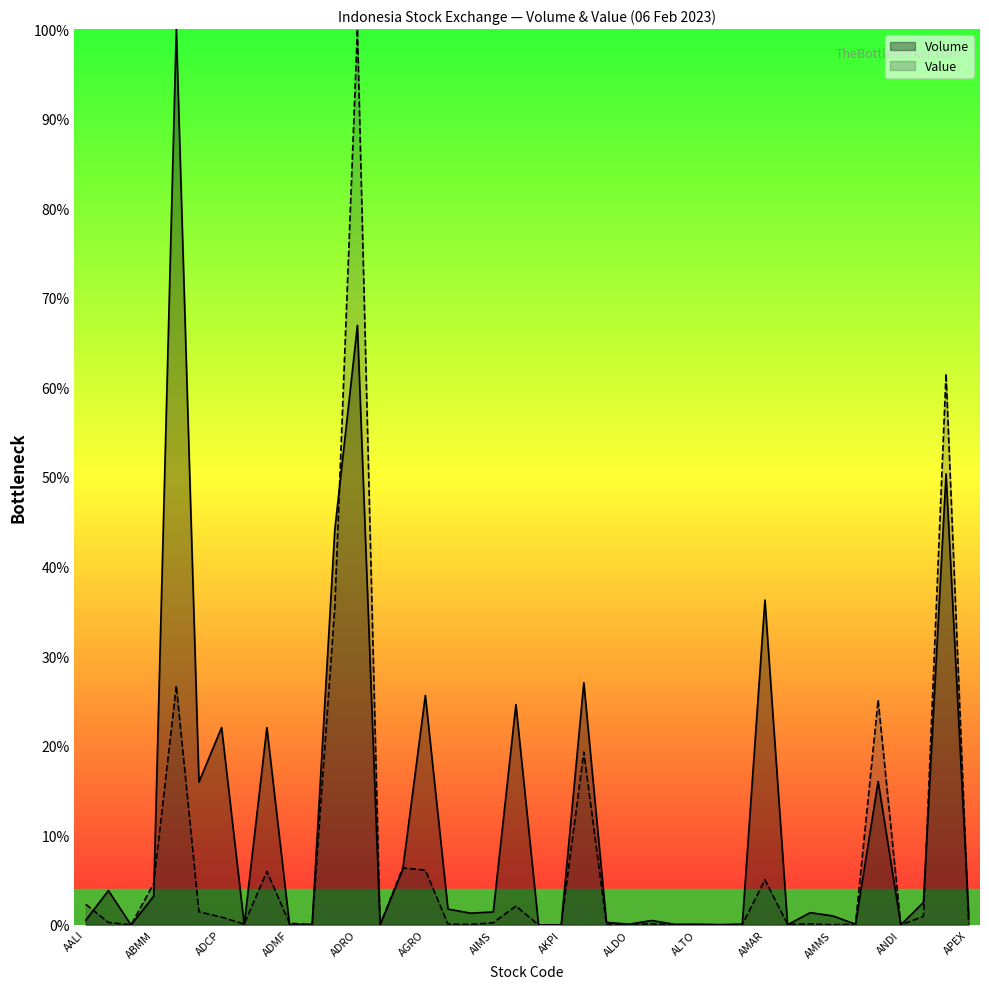

How many series are shown in this chart?

2